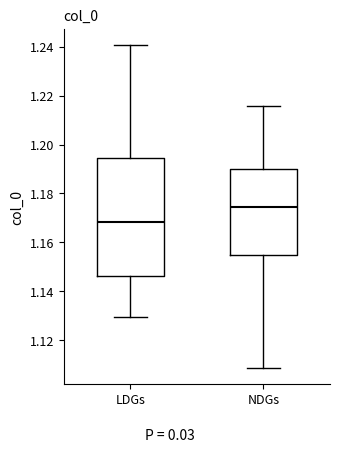

Which box's median line is the lowest?

LDGs